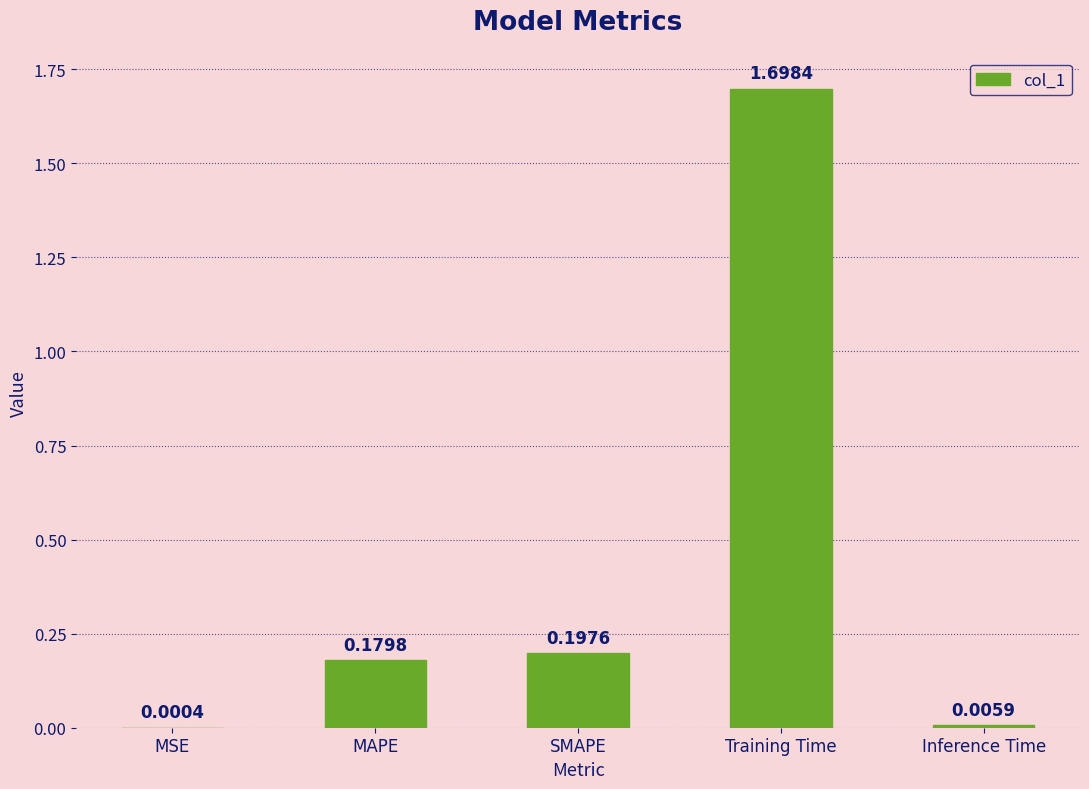

Which category has the highest value across all series?

Training Time